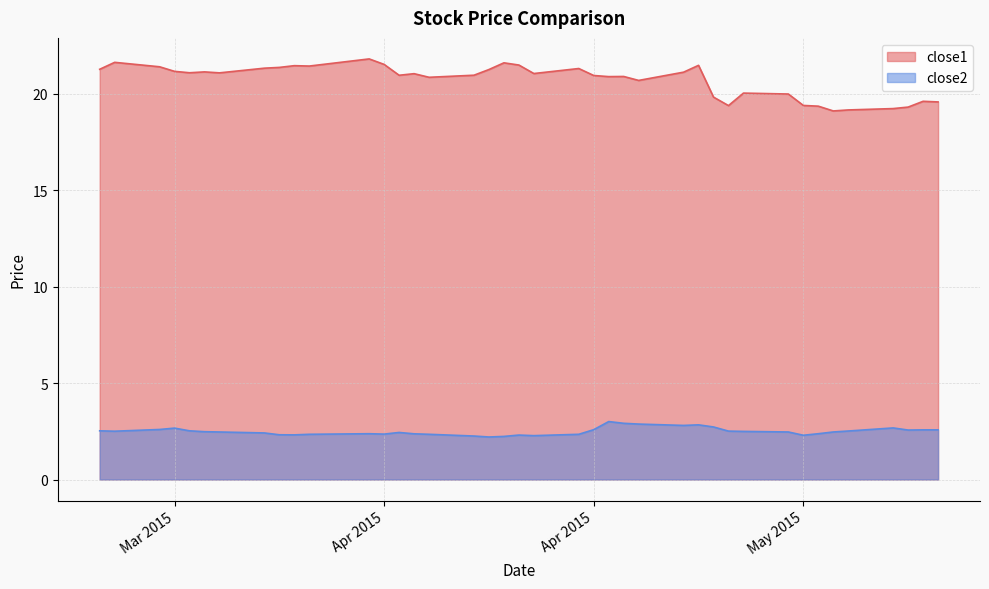

Reading left to right, what are all the values shown in this chart?

close1: 21.3	21.6	21.4	21.2	21.1	21.1	21.1	21.3	21.4	21.5	21.4	21.8	21.5	21.0	21.0	20.9	21.0	21.3	21.6	21.5	21.1	21.3	20.9	20.9	20.9	20.7	21.1	21.5	19.8	19.4	20.0	20.0	19.4	19.4	19.1	19.2	19.2	19.3	19.6	19.6
close2: 2.5	2.5	2.6	2.7	2.5	2.5	2.5	2.4	2.3	2.3	2.3	2.4	2.4	2.4	2.4	2.3	2.3	2.2	2.2	2.3	2.3	2.3	2.6	3.0	2.9	2.9	2.8	2.8	2.7	2.5	2.5	2.5	2.3	2.4	2.5	2.5	2.7	2.6	2.6	2.6